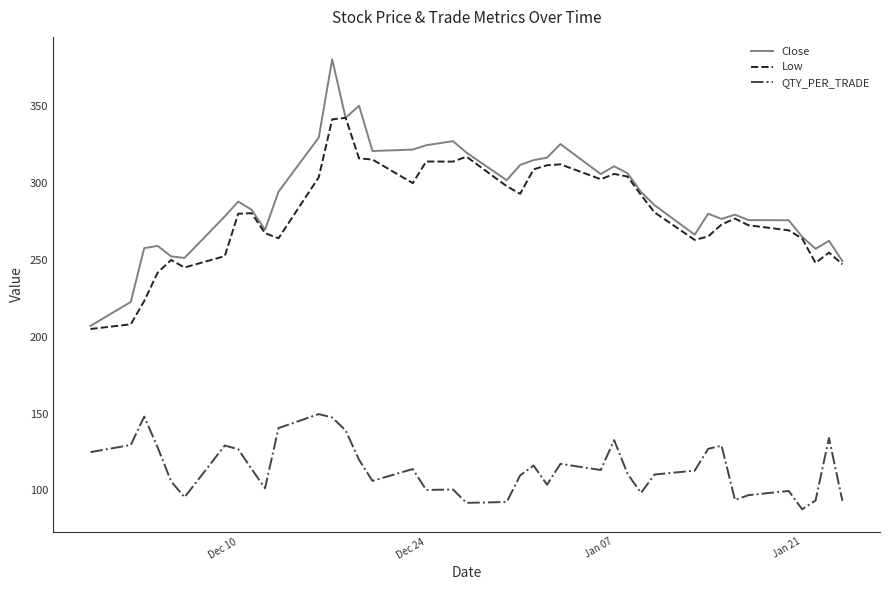

What is the minimum value for Low?

205.1